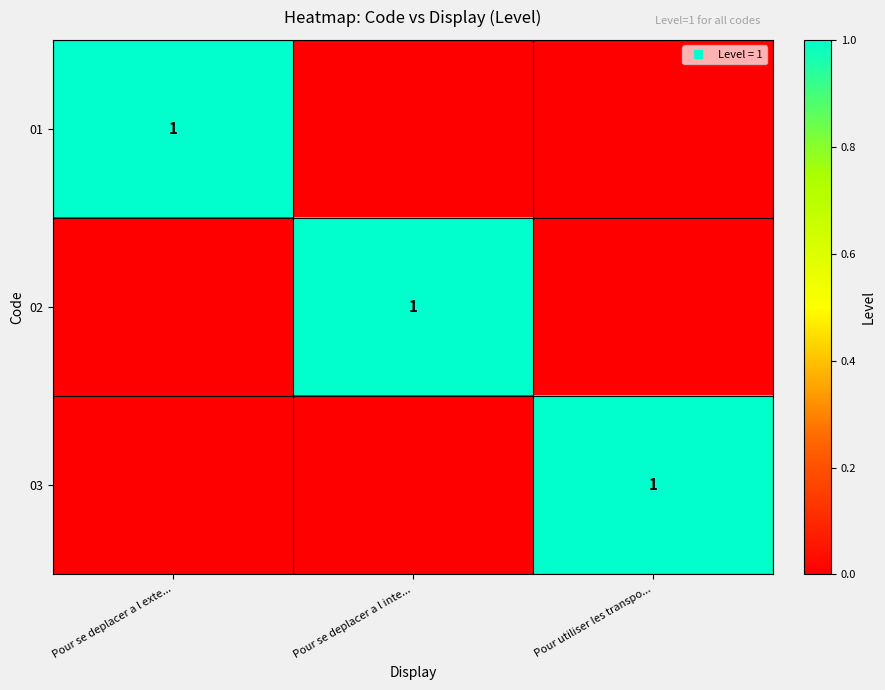

At Pour se deplacer a l inte..., list the series in order from smallest to largest.

01, 03, 02